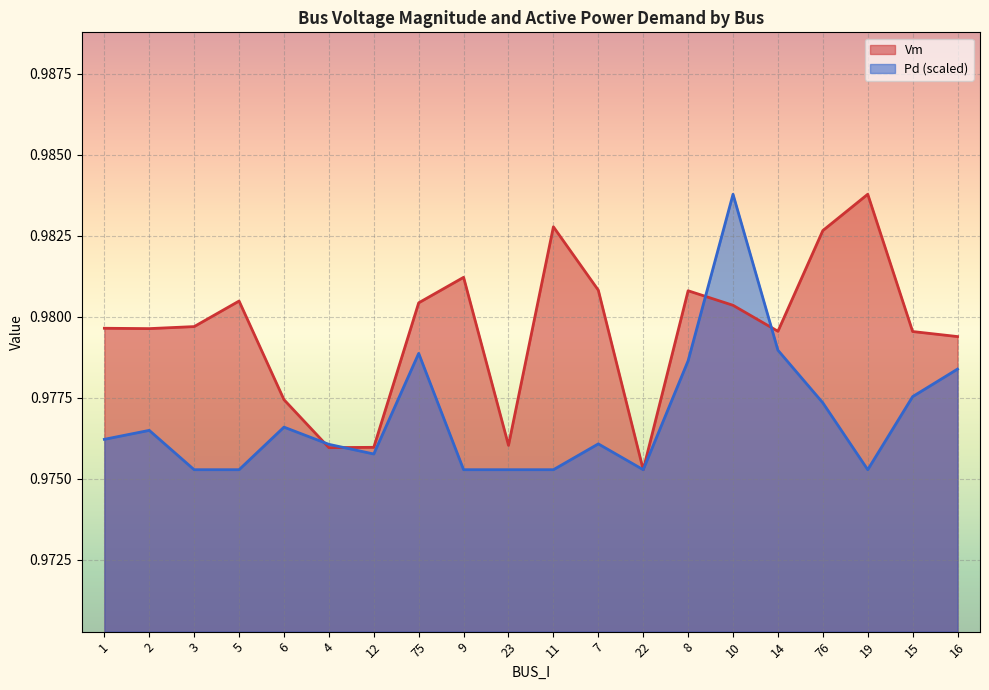

List the labels in order of Vm value, largest first.

19, 11, 76, 9, 7, 8, 5, 75, 10, 3, 1, 2, 14, 15, 16, 6, 23, 12, 4, 22